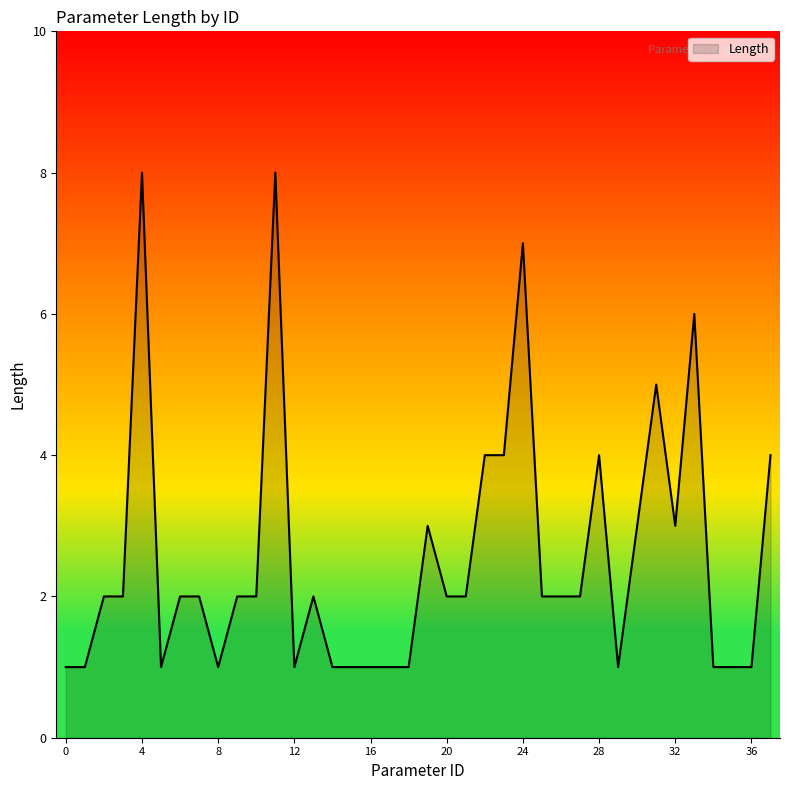

What is the smallest value displayed?

1